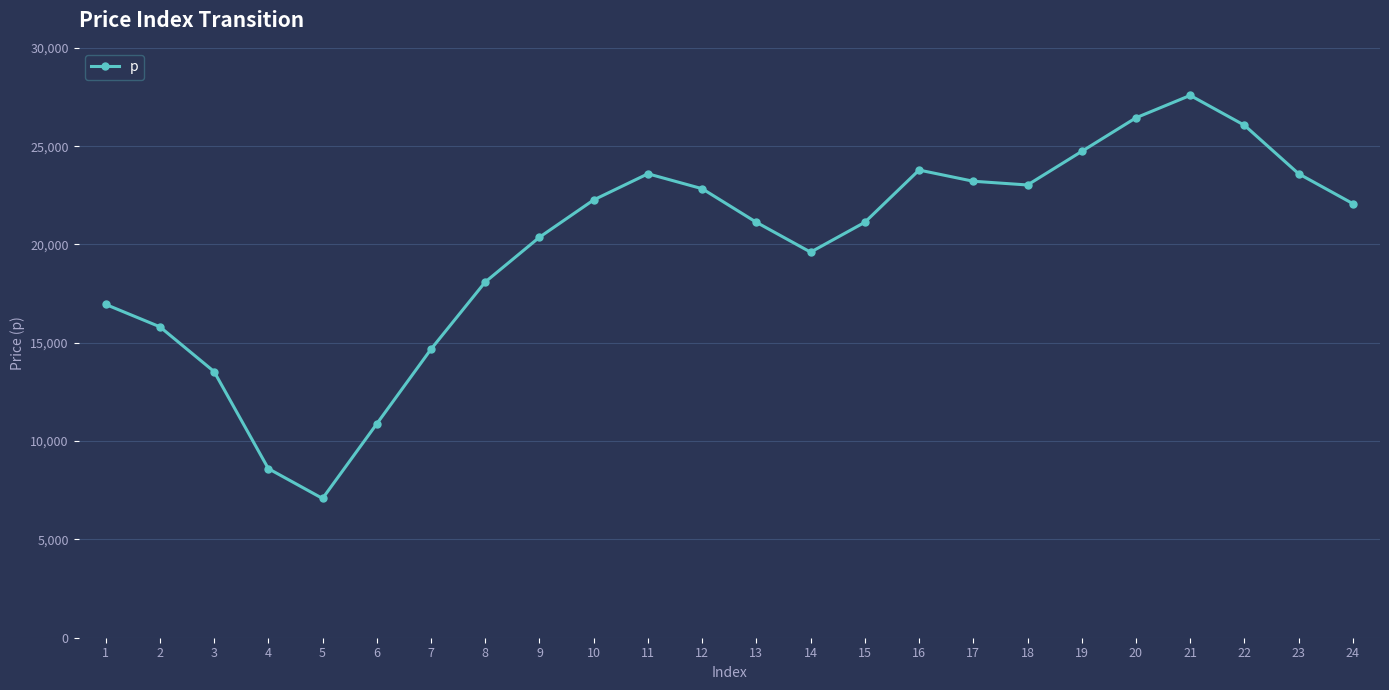

Does the chart have visible grid lines?

Yes